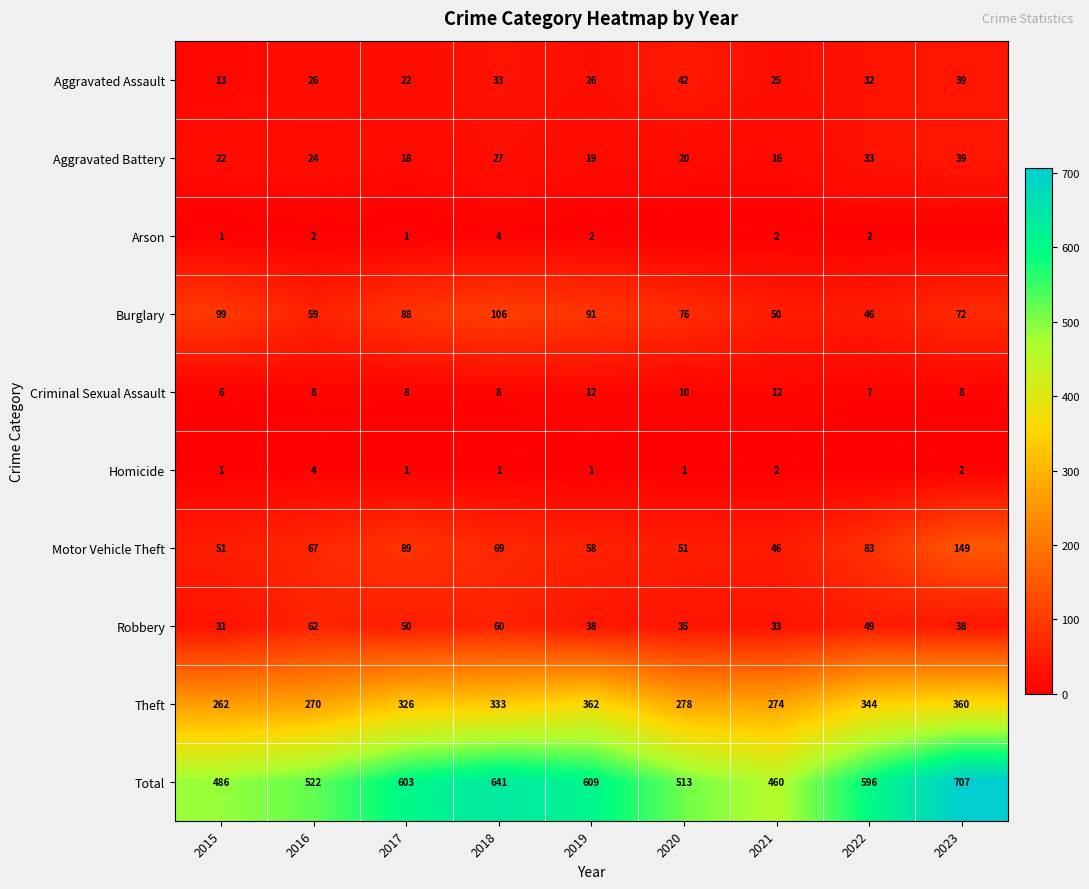

What is the average value of the Motor Vehicle Theft series?

74